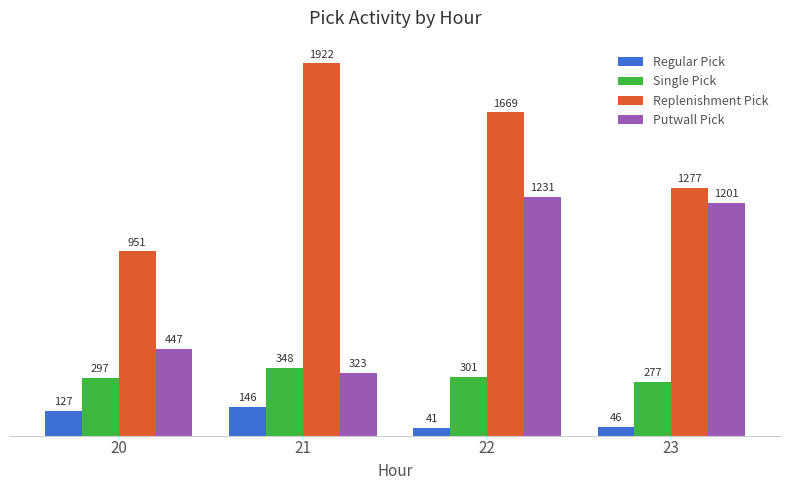

Read the Putwall Pick value at 22.

1231